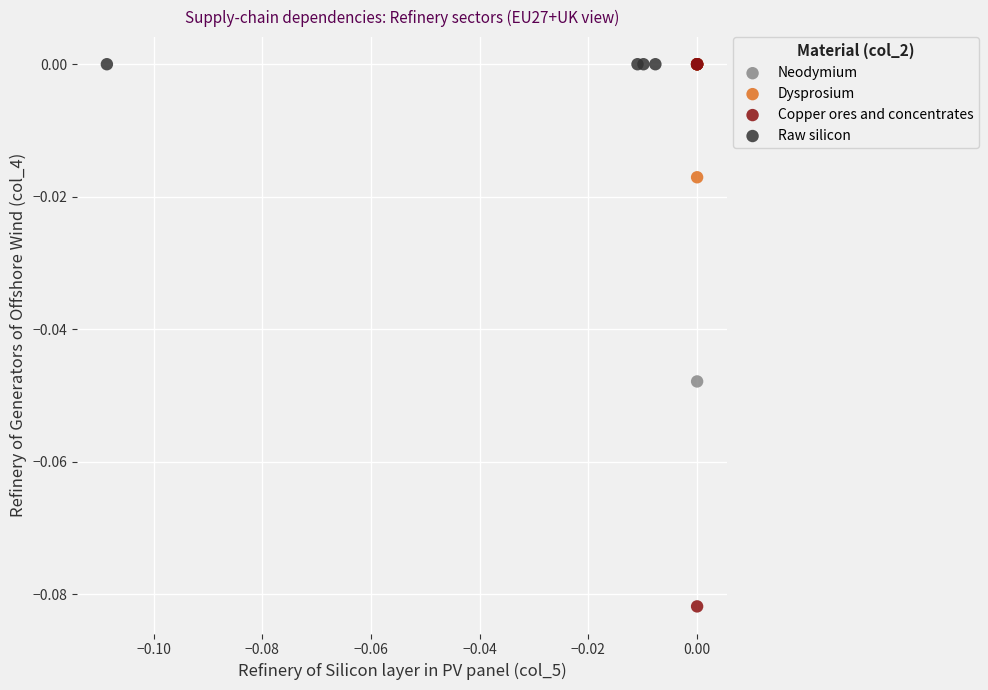

Which series reaches the minimum Y coordinate?

Copper ores and concentrates